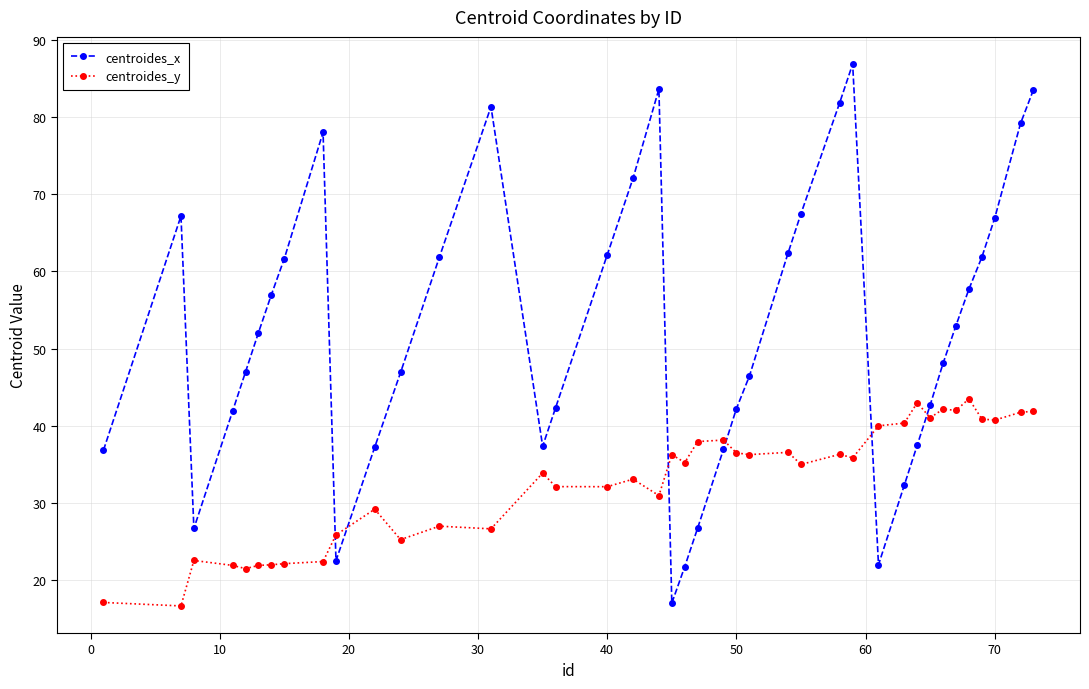

How many interior local valleys does the centroides_x series have?

5